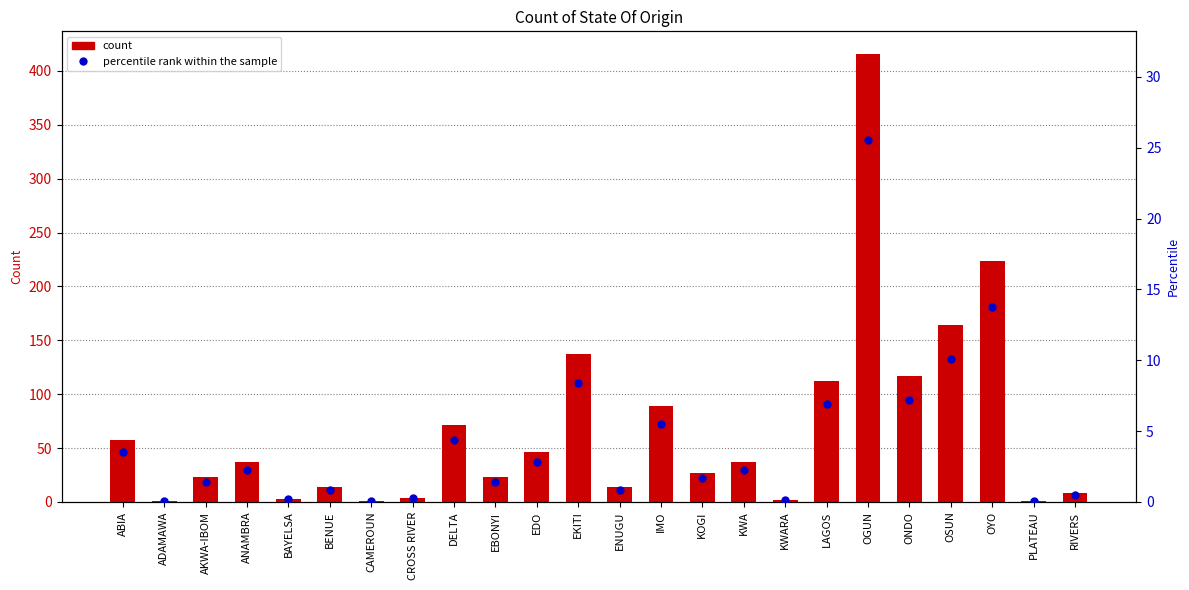

Which series contains the highest Y value?

count